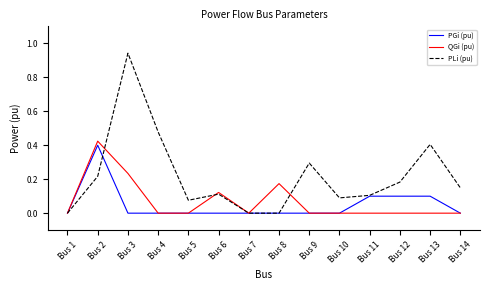

Is the value of PGi (pu) at Bus 7 greater than the value of PLi (pu) at Bus 10?

No